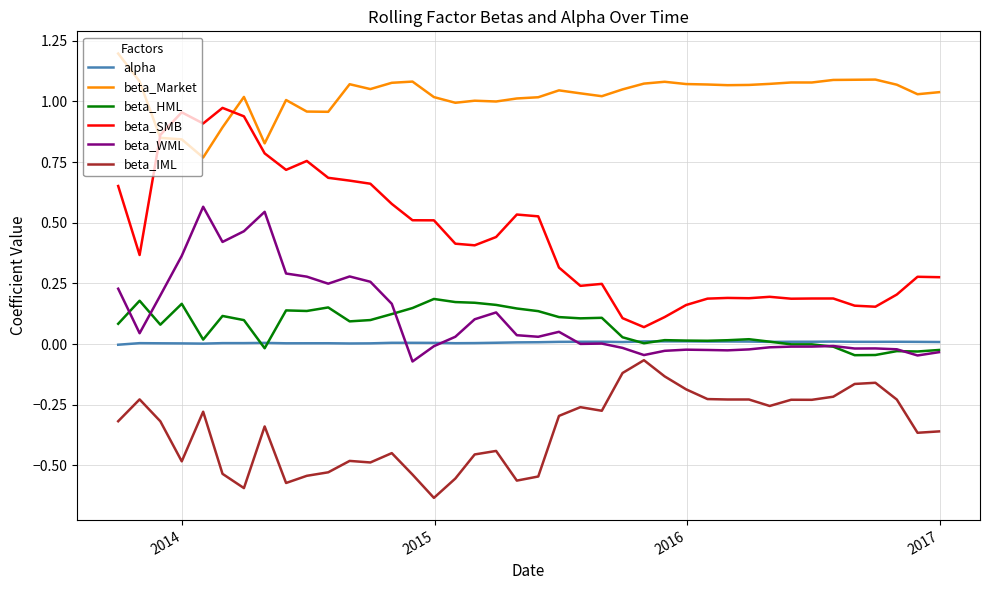

What is the maximum value shown in the chart?

1.2